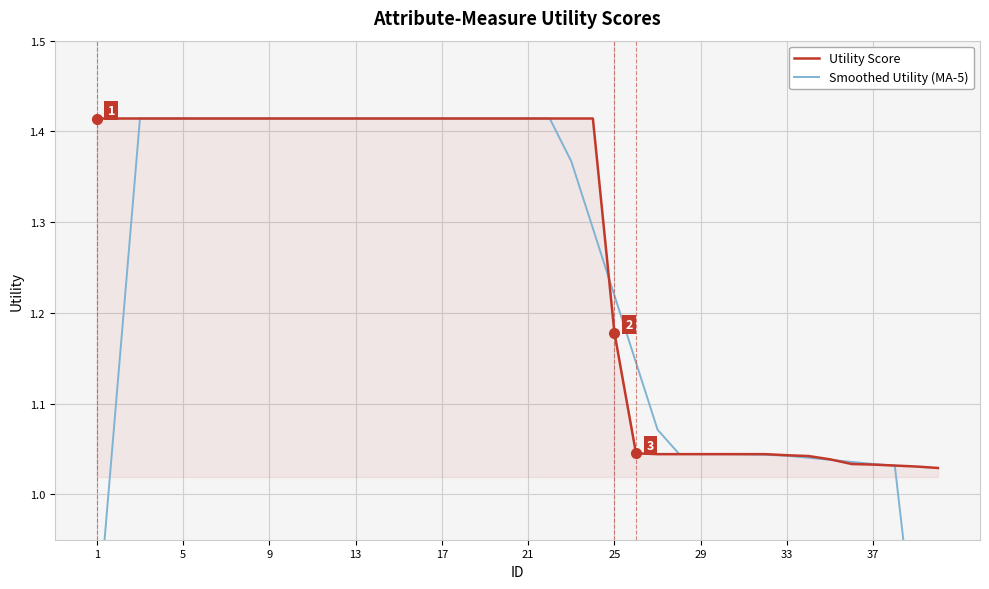

What is the maximum value for Utility Score?

1.4